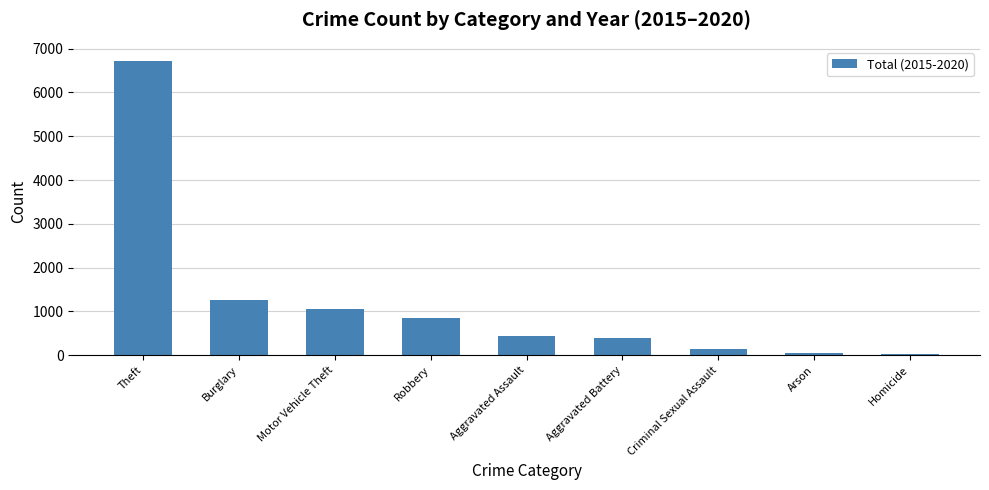

Which category has the highest value across all series?

Theft